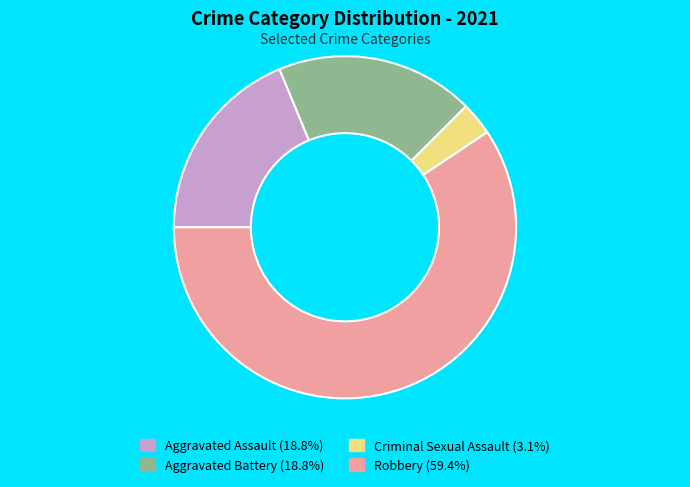

Count the number of slices in the pie.

4